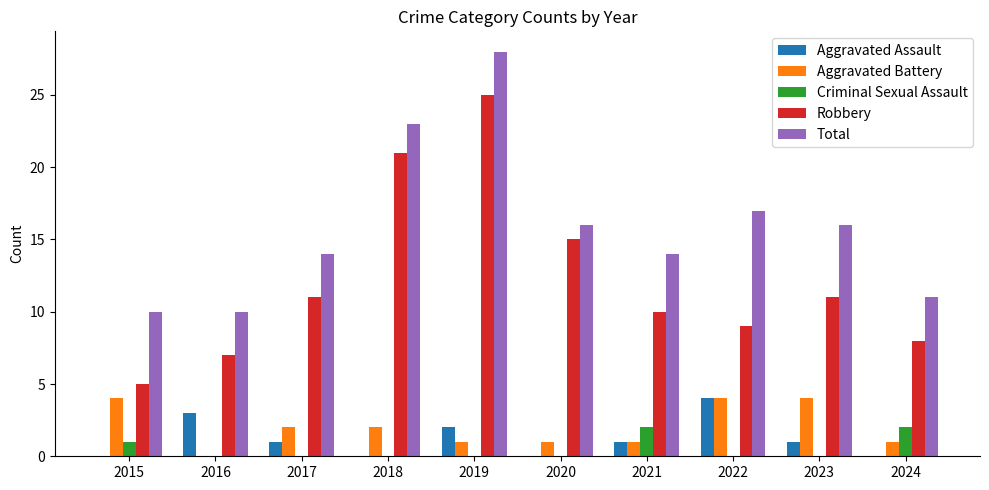

What are all the series names shown in the legend?

Aggravated Assault, Aggravated Battery, Criminal Sexual Assault, Robbery, Total